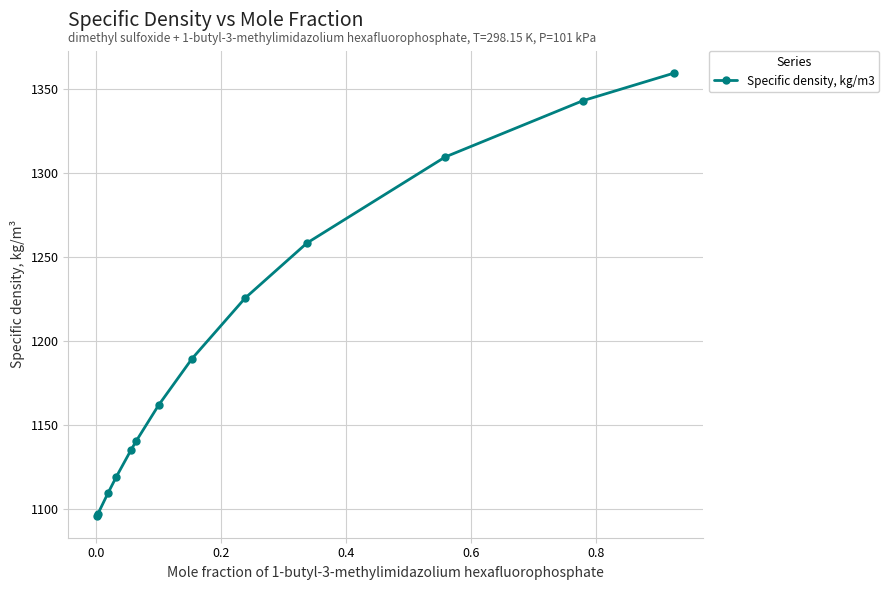

What is the greatest value displayed?

1359.3